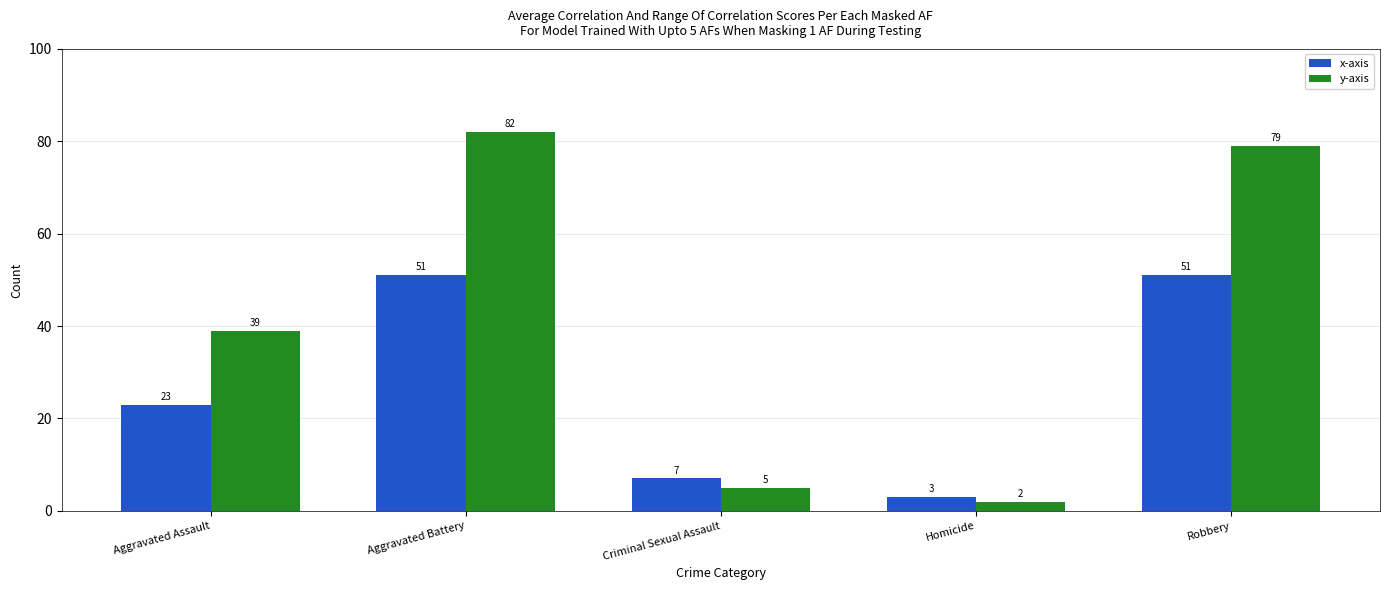

At Criminal Sexual Assault, list the series in order from largest to smallest.

x-axis, y-axis